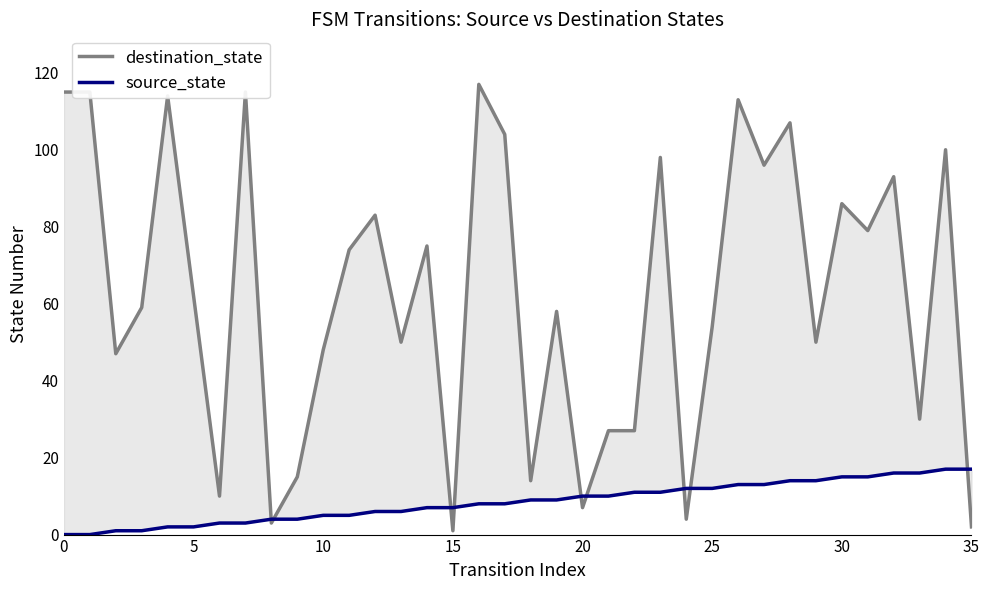

Is it true that destination_state equals 45 at 21?

False